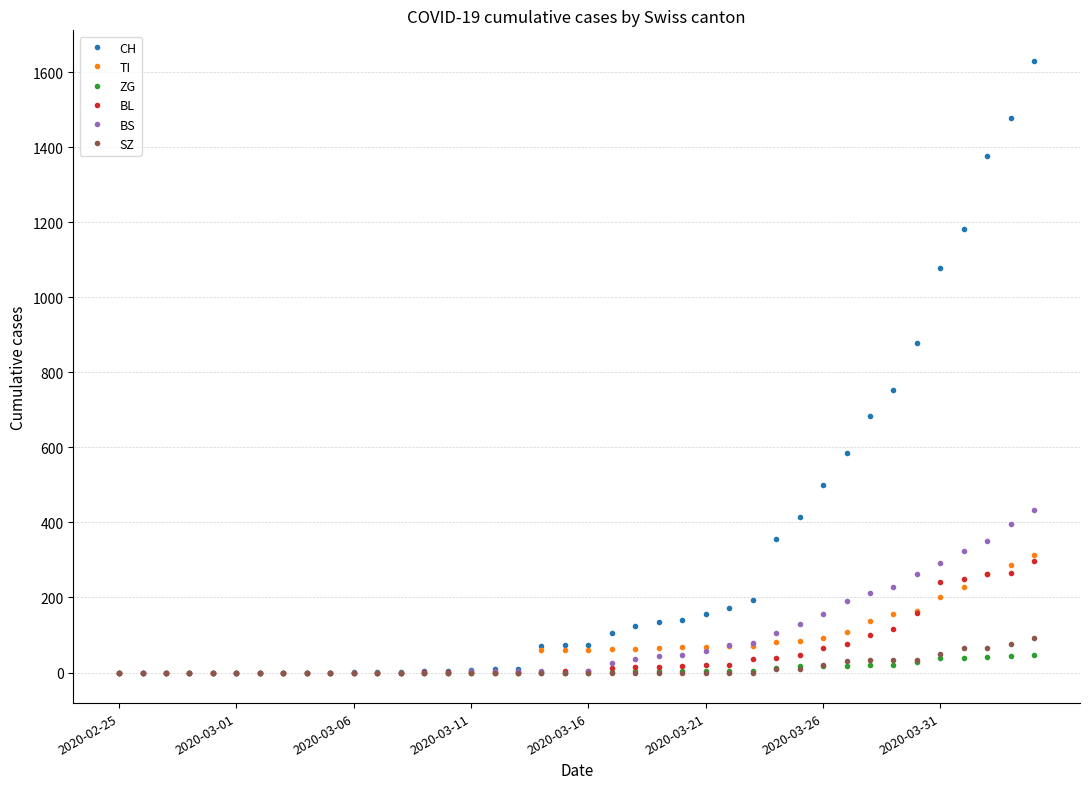

What is the greatest value displayed?

1630